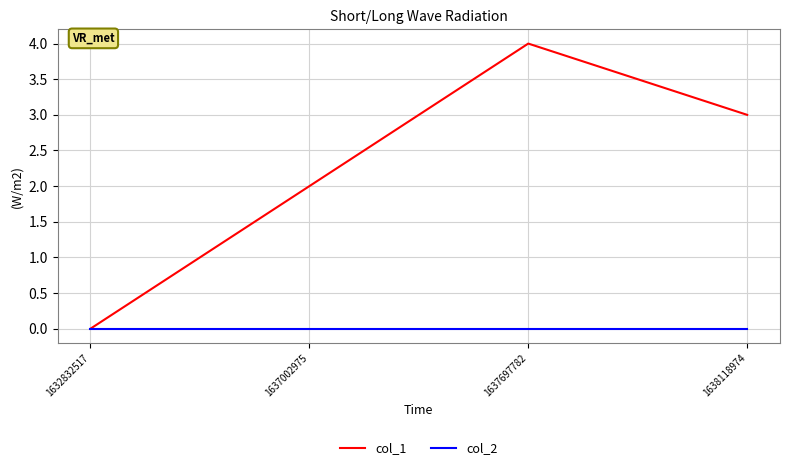

True or false: col_2 has a value of 0 at 1637002975.

True